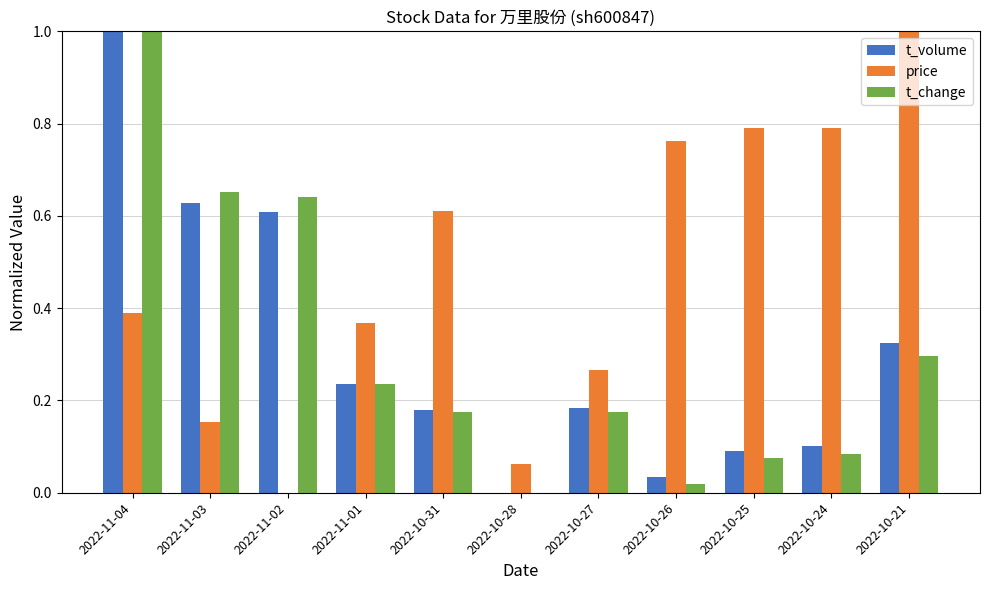

Between 2022-11-03 and 2022-10-21, which series saw the biggest shift?

price